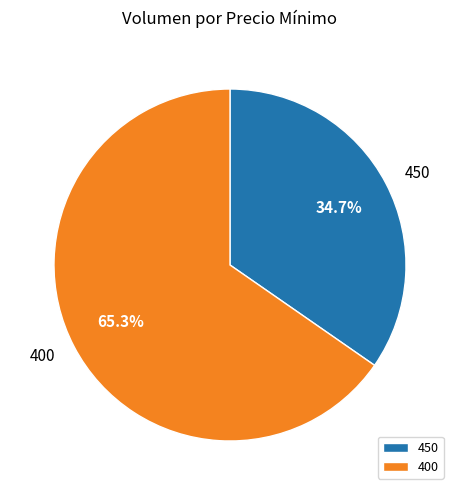

Between 400 and 450, which is larger?

400